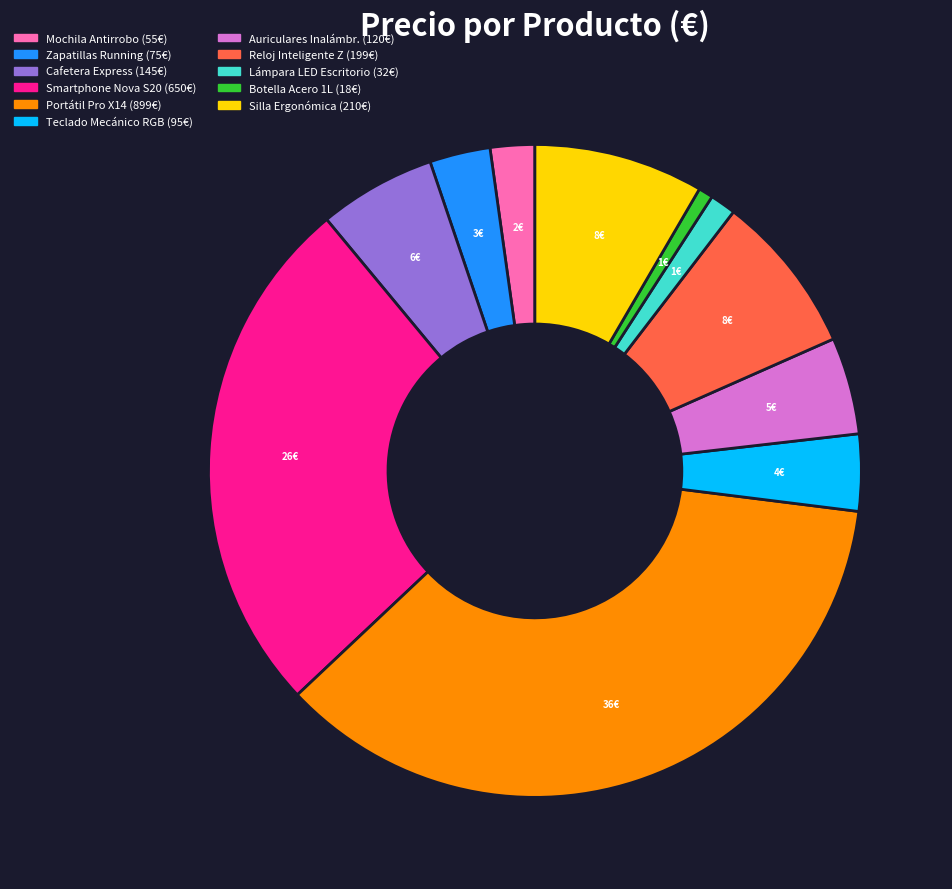

Does Teclado Mecánico RGB account for over 50% of the chart?

No